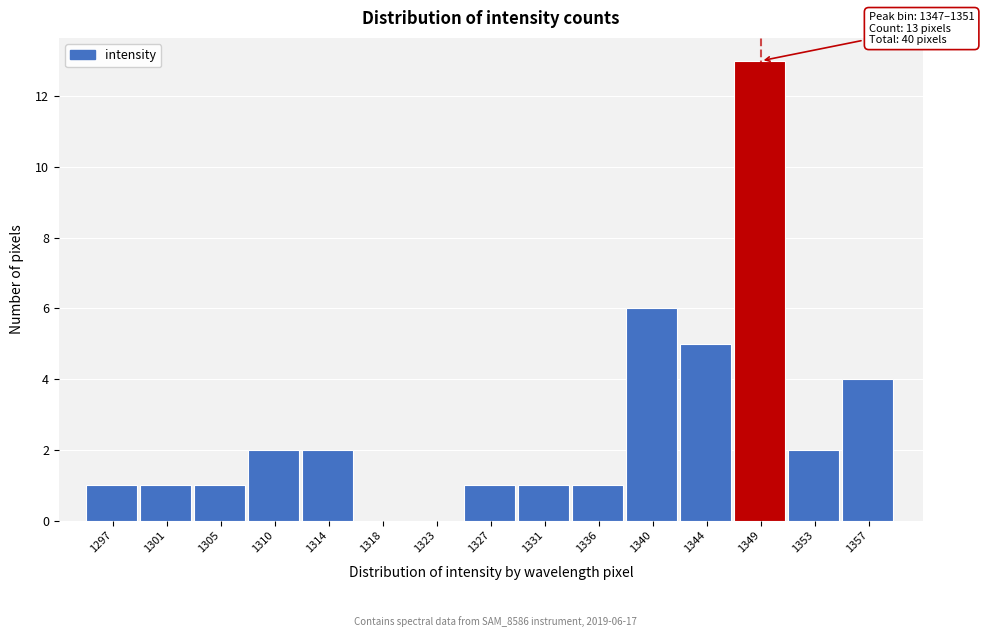

Reading left to right, what are all the values shown in this chart?

1297=1	1301=1	1305=1	1310=2	1314=2	1318=0	1323=0	1327=1	1331=1	1336=1	1340=6	1344=5	1349=13	1353=2	1357=4